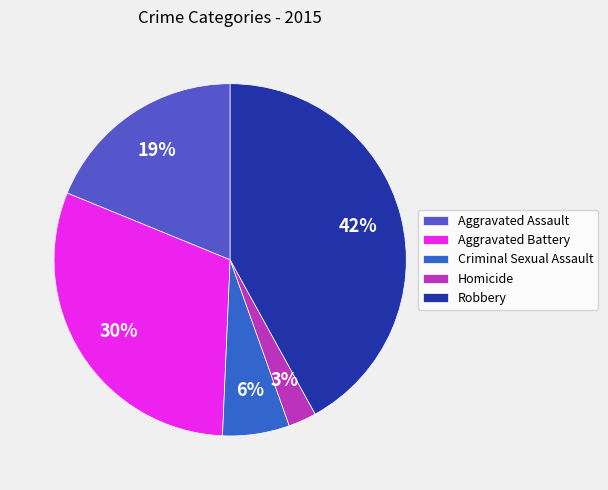

Which category has the biggest portion of the pie?

Robbery